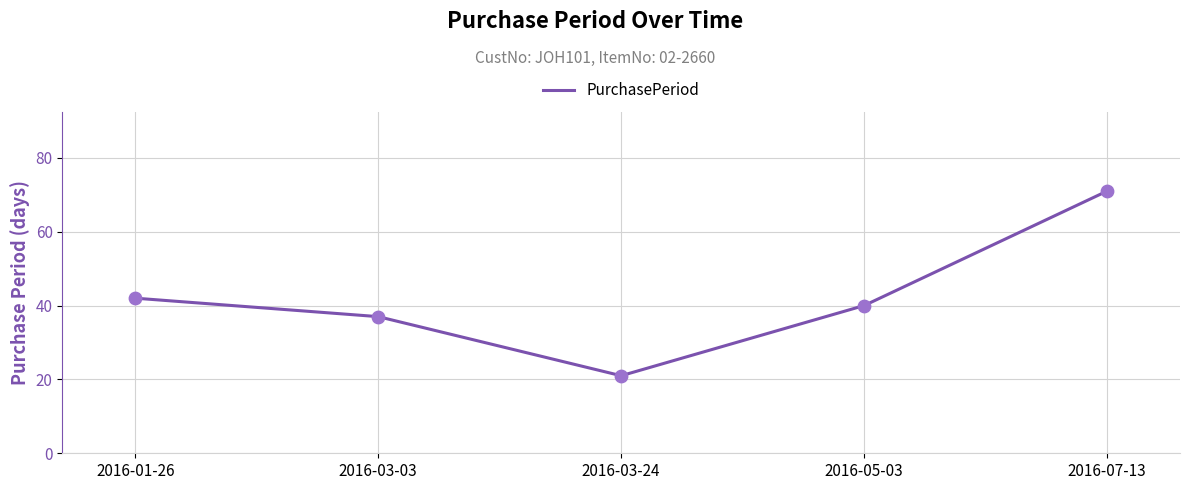

Between 2016-03-24 and 2016-03-03, which is larger?

2016-03-03